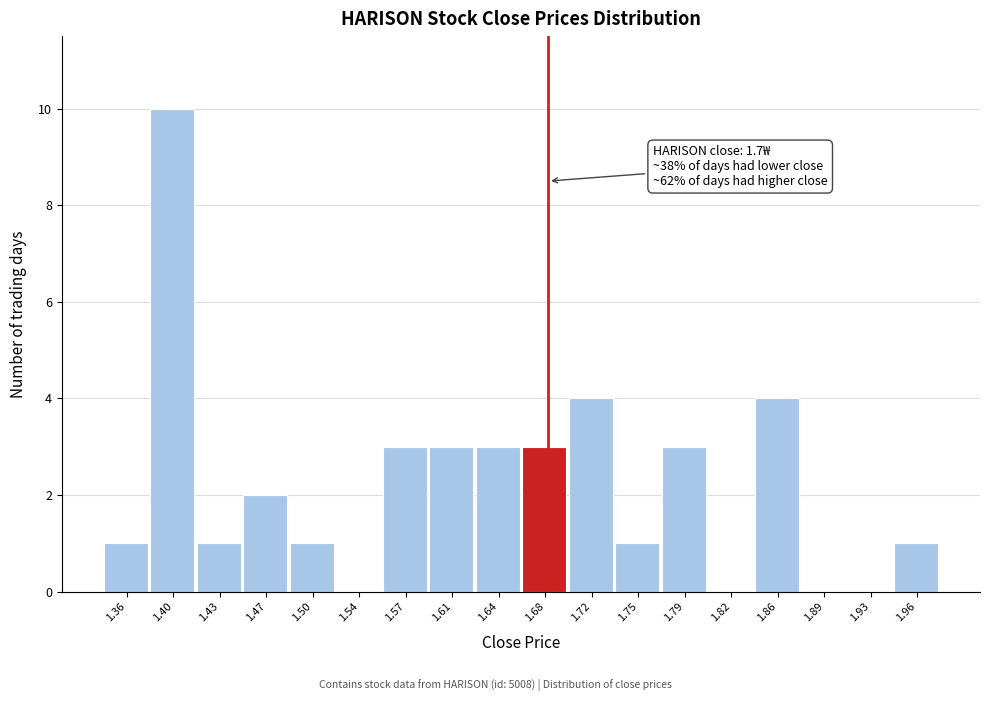

Reading left to right, transcribe all the data shown in this chart.

1.36=1	1.40=10	1.43=1	1.47=2	1.50=1	1.54=0	1.57=3	1.61=3	1.64=3	1.68=3	1.72=4	1.75=1	1.79=3	1.82=0	1.86=4	1.89=0	1.93=0	1.96=1